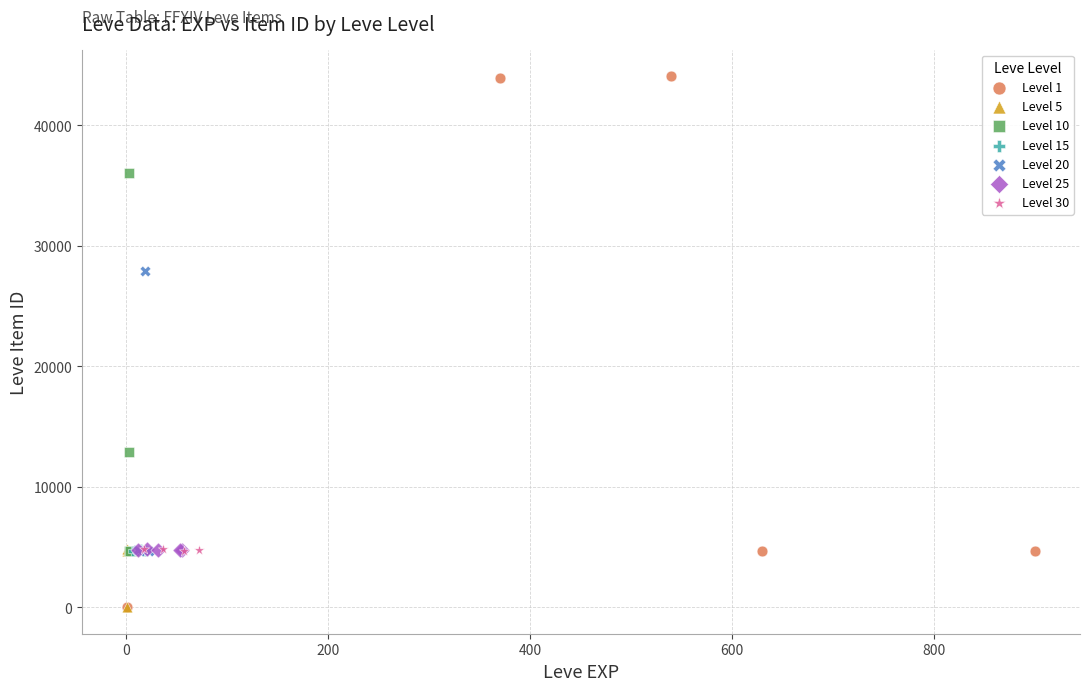

Which series contains the highest Y value?

Level 1